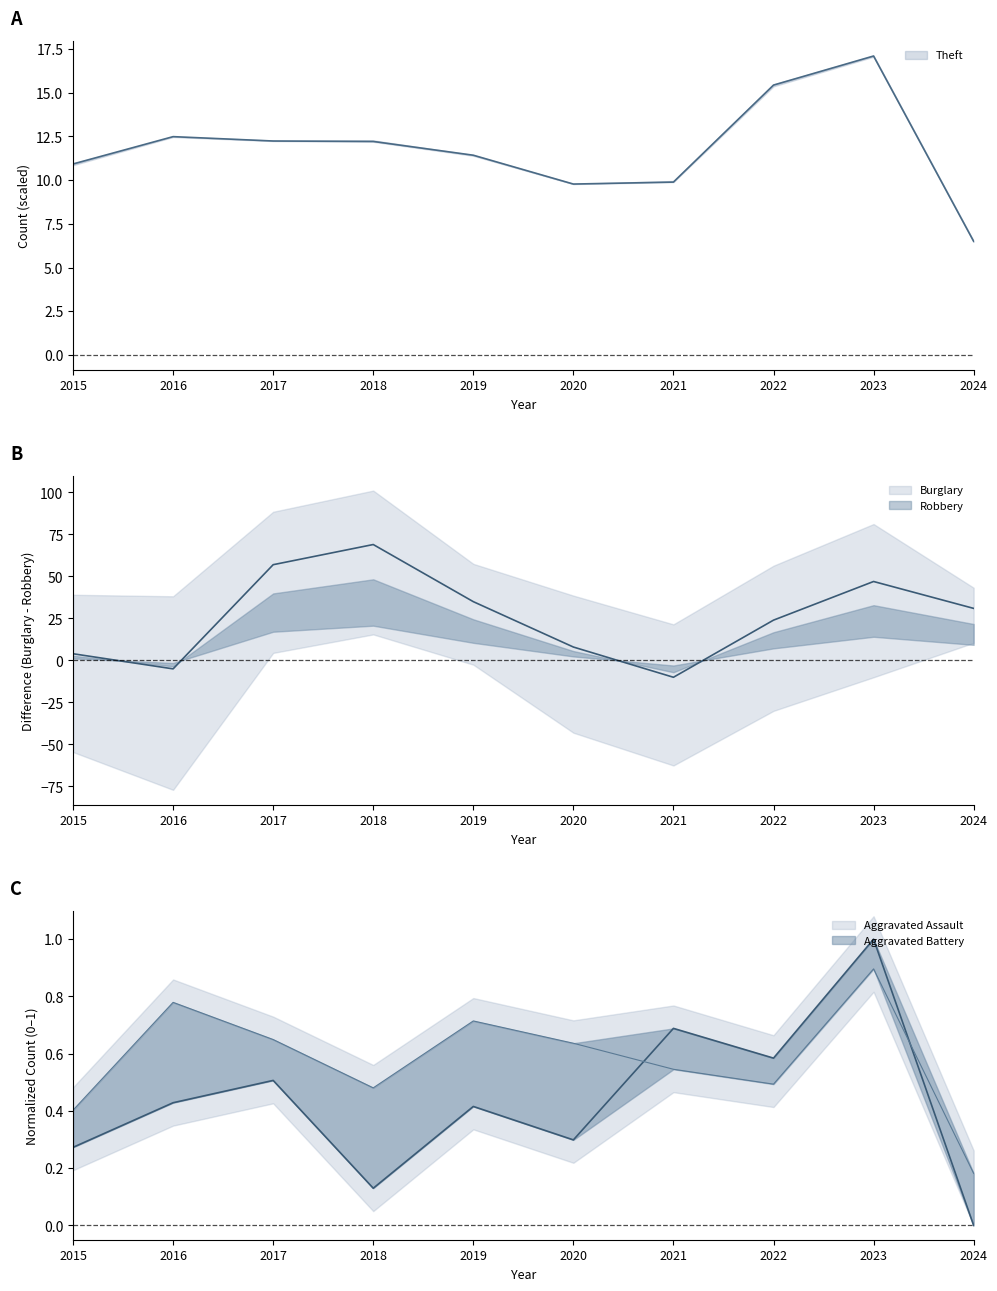

True or false: Aggravated Assault and Theft intersect in this chart.

False